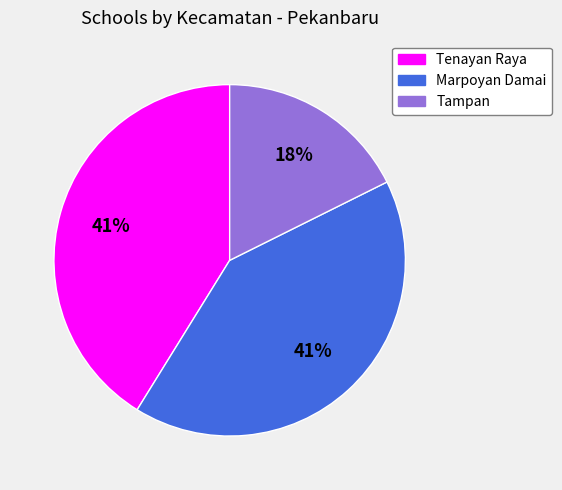

Does Tenayan Raya account for over 50% of the chart?

No